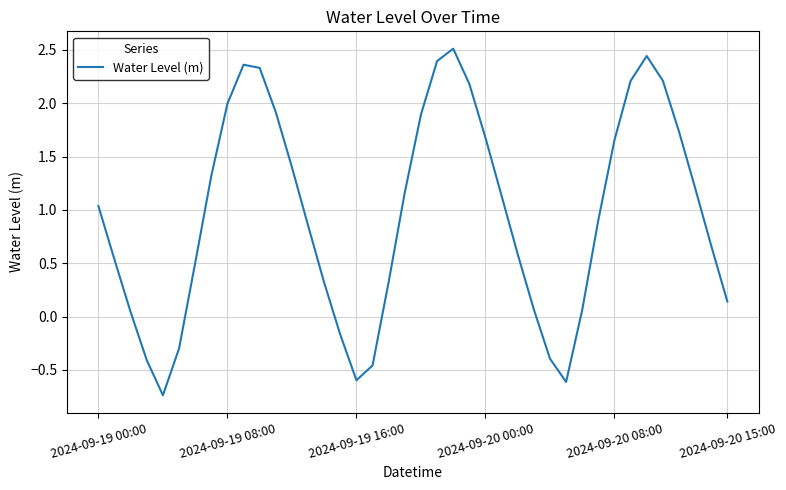

What is the greatest value displayed?

2.5